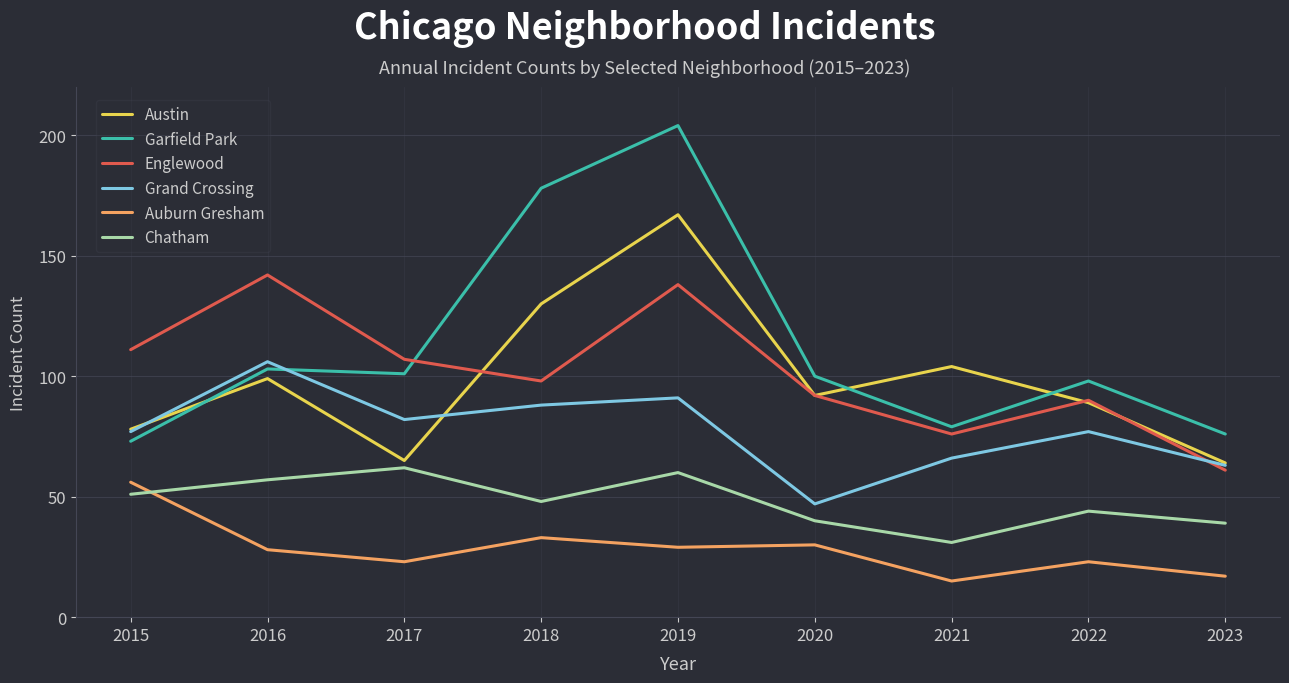

At which category is the sum across all series the highest?

2019